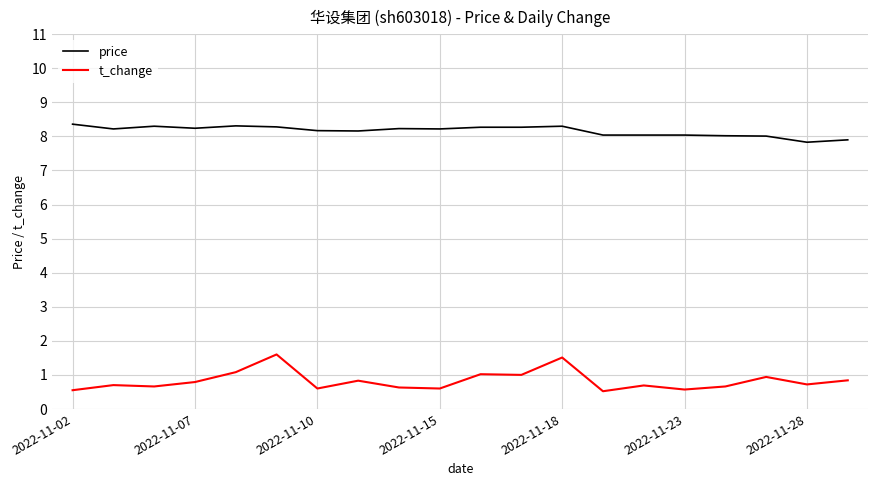

What is the minimum value shown in the chart?

0.5